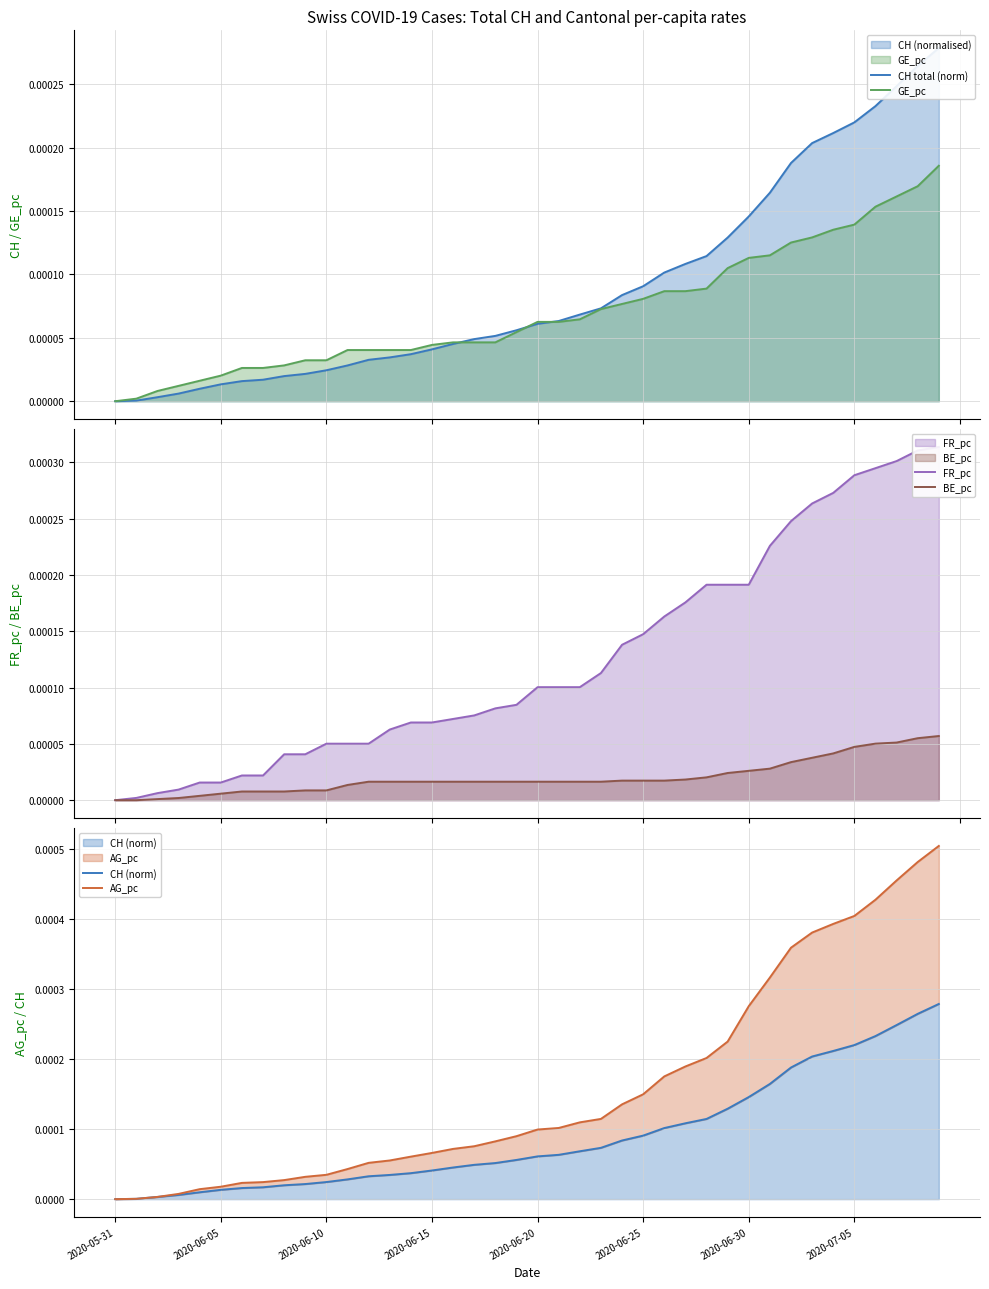

What are all the series names shown in the legend?

CH total (norm), GE_pc, FR_pc, BE_pc, CH (norm), AG_pc